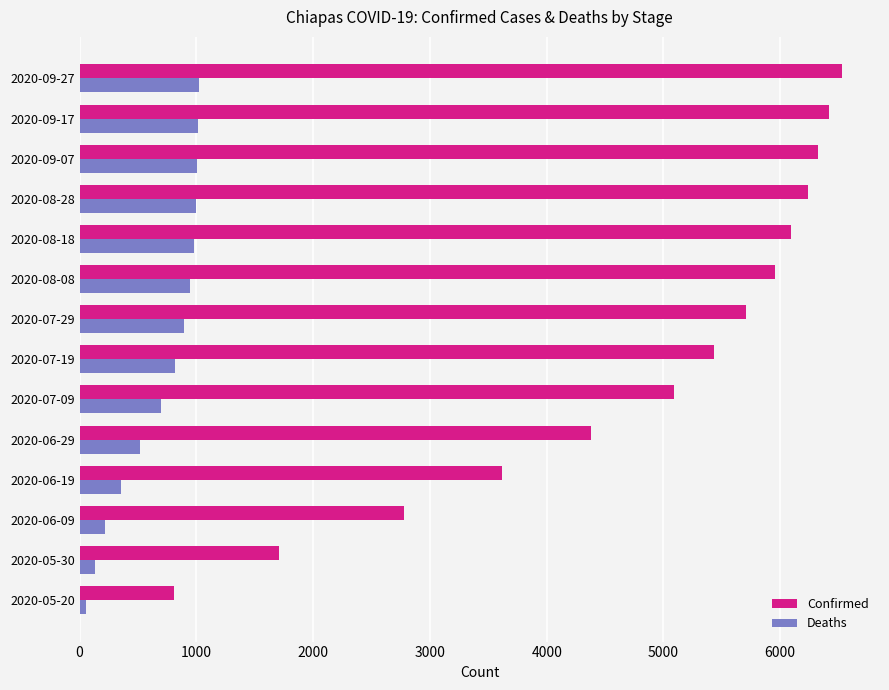

The value of Confirmed at 2020-08-08 is 5953. True or false?

True